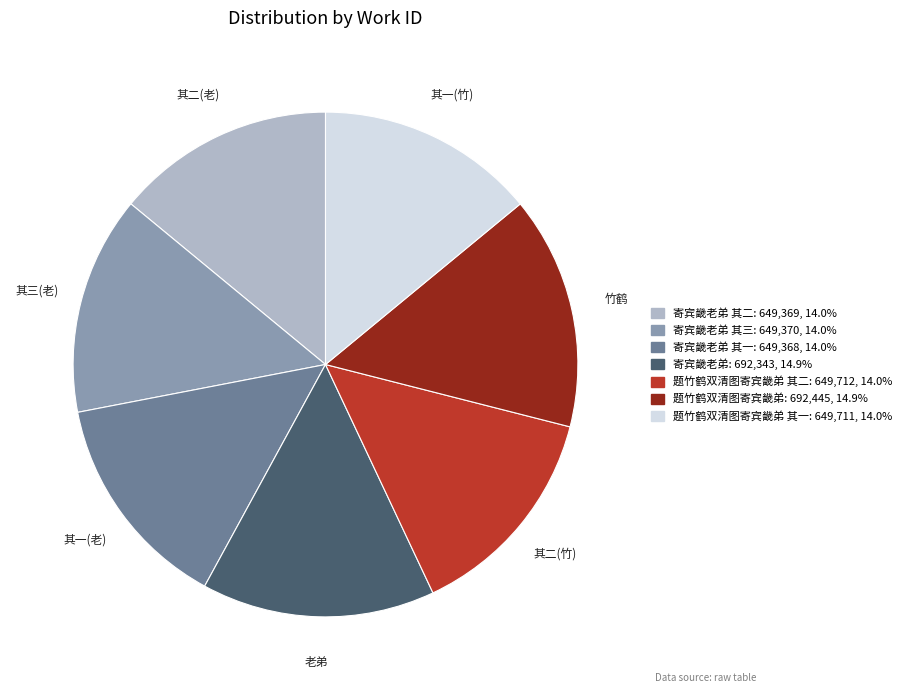

Is there any slice that represents more than half of the pie?

No